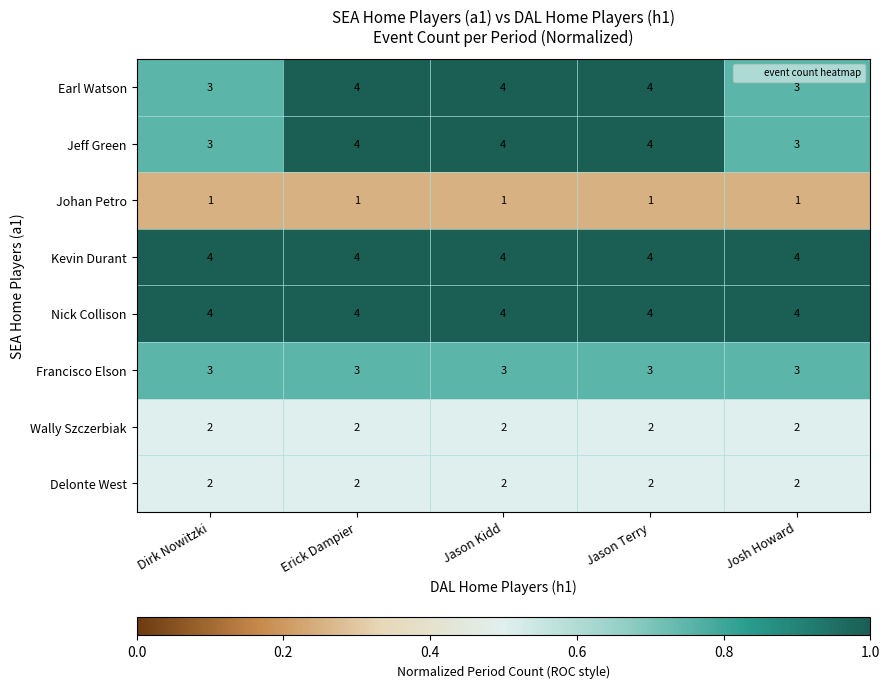

At how many categories does at least one series exceed 1?

5